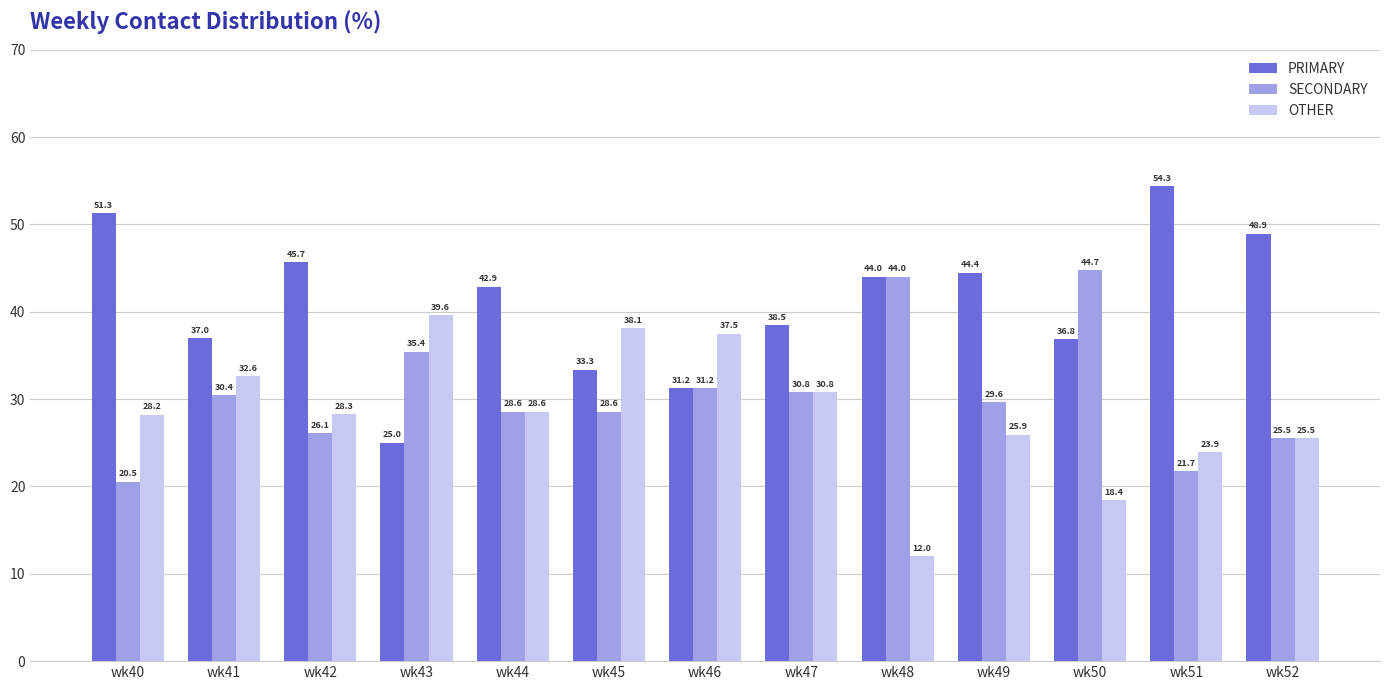

Which label corresponds to the smallest value in the chart?

wk48